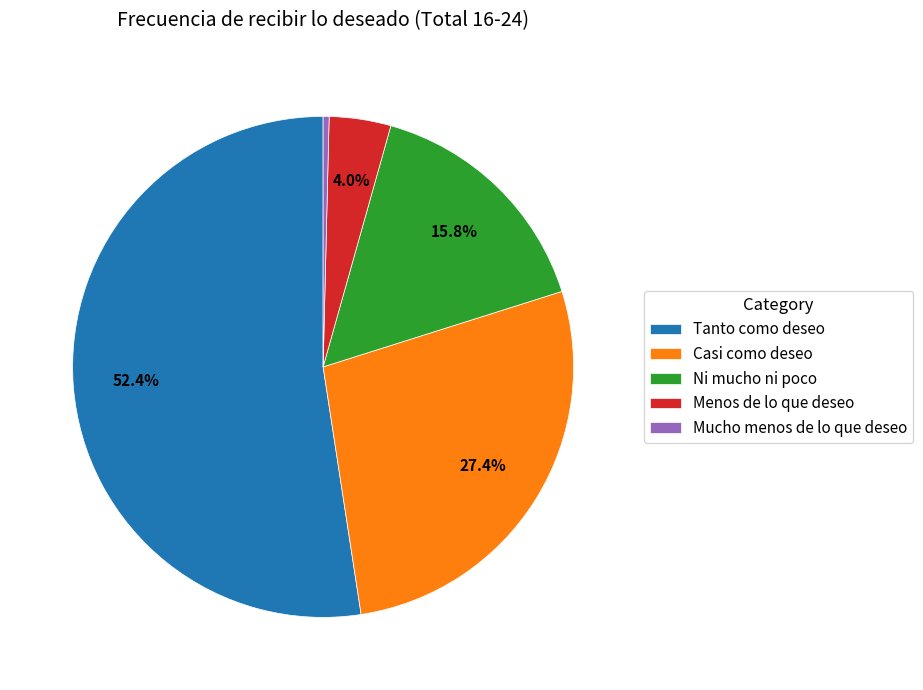

What portion of the pie excludes Casi como deseo?

72.6%